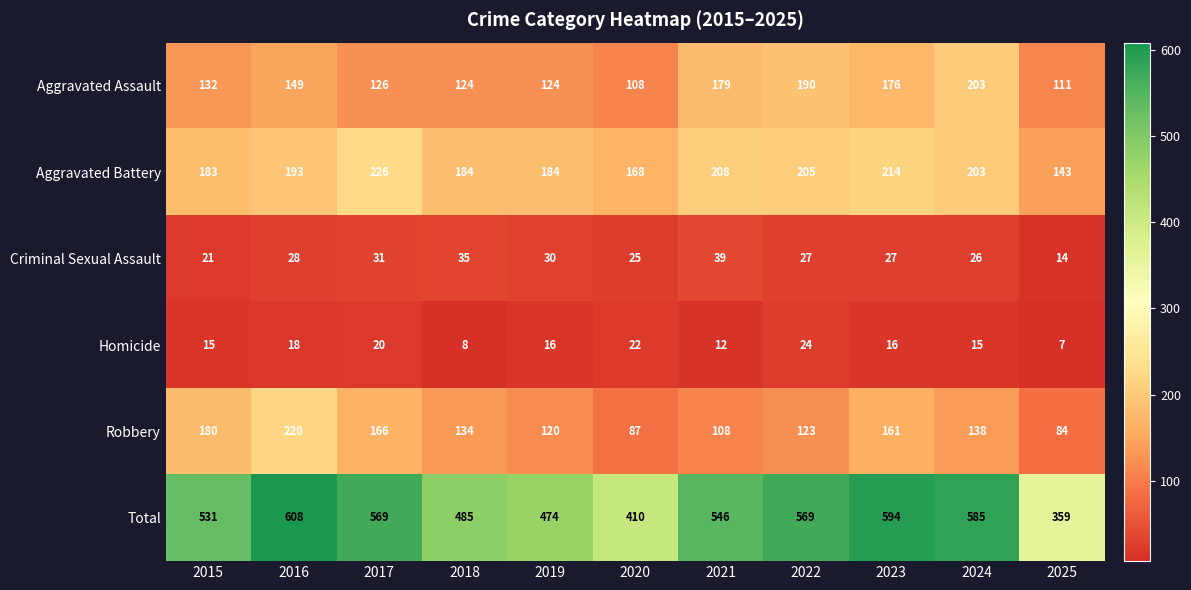

What is the difference between the maximum and minimum values in the Robbery series?

136